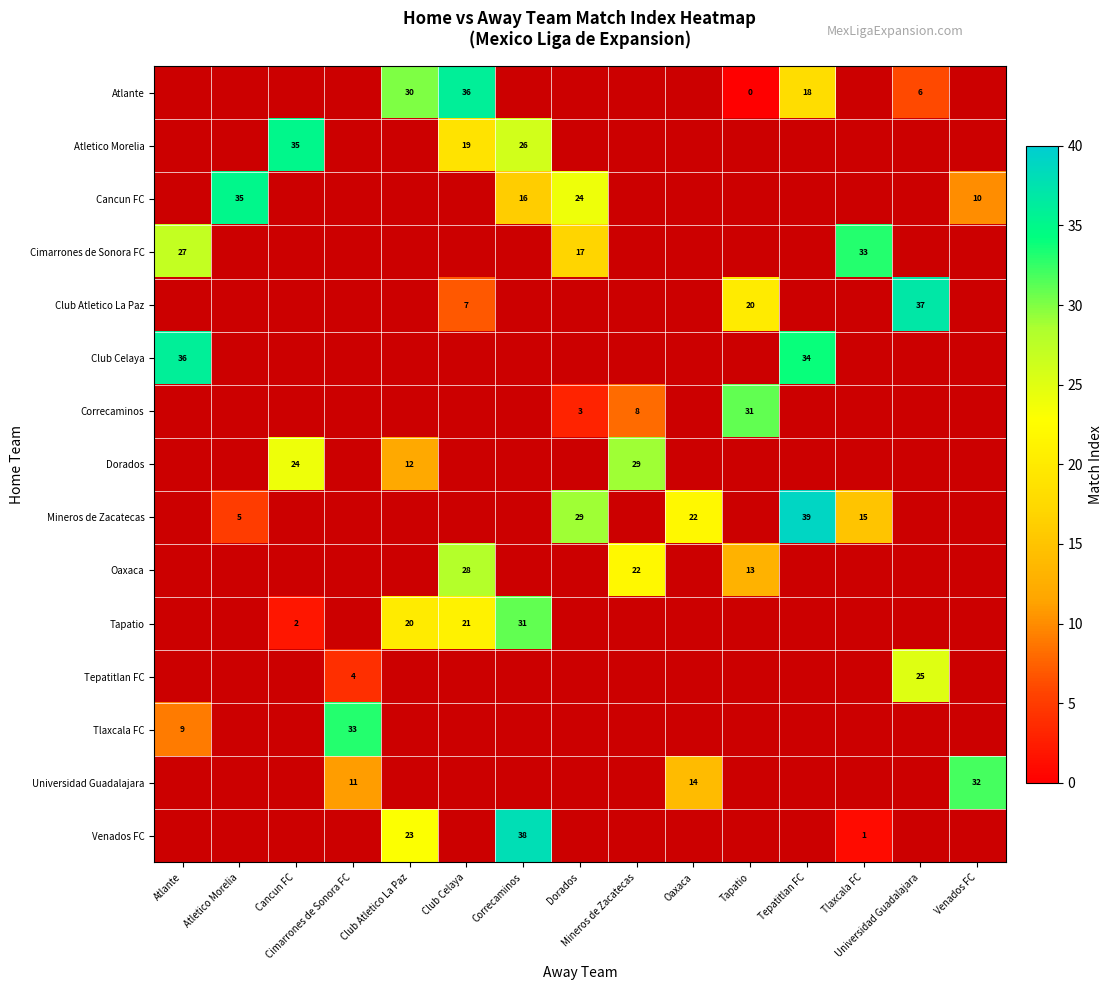

Is it true that Universidad Guadalajara equals 14.0 at Oaxaca?

True